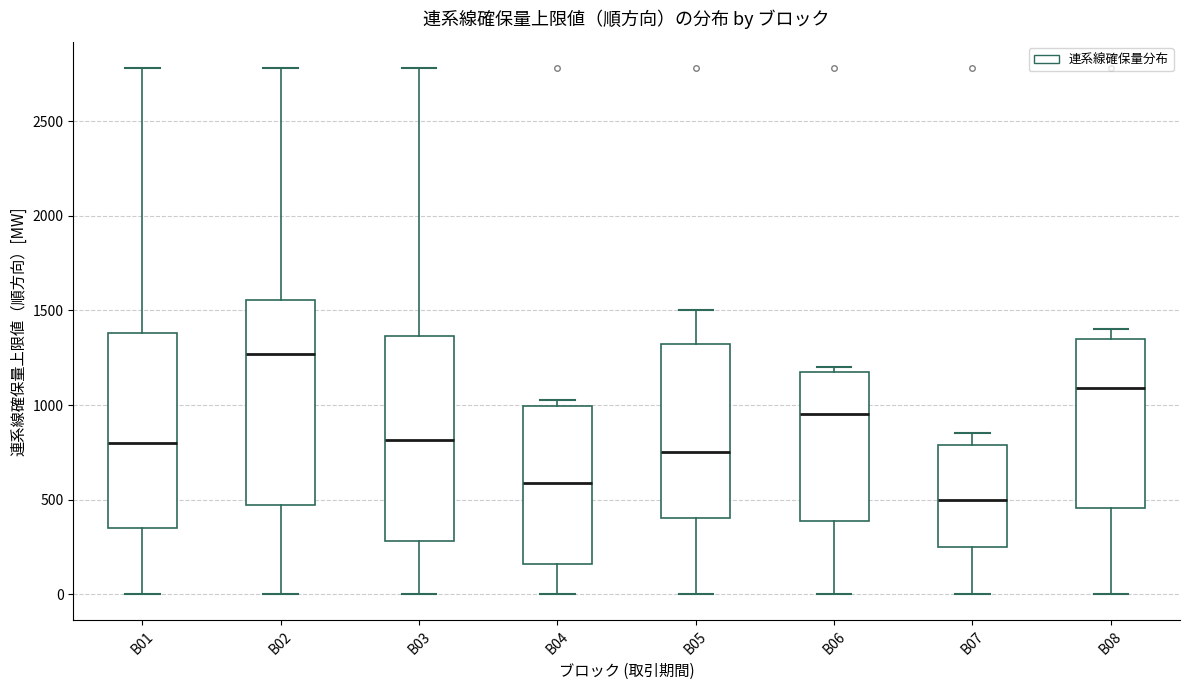

Reading left to right, read every box against the y-axis: the position of its median line, the range the box covers, and the ends of its whiskers. The values are not printed on the chart, so give them approximately, as read against the axis.

B01: median 800, box 350 to 1400, whiskers 0 to 2800
B02: median 1250, box 450 to 1550, whiskers 0 to 2800
B03: median 800, box 300 to 1350, whiskers 0 to 2800
B04: median 600, box 150 to 1000, whiskers 0 to 1050
B05: median 750, box 400 to 1350, whiskers 0 to 1500
B06: median 950, box 400 to 1200, whiskers 0 to 1200 (just above the box's upper edge)
B07: median 500, box 250 to 800, whiskers 0 to 850
B08: median 1100, box 450 to 1350, whiskers 0 to 1400